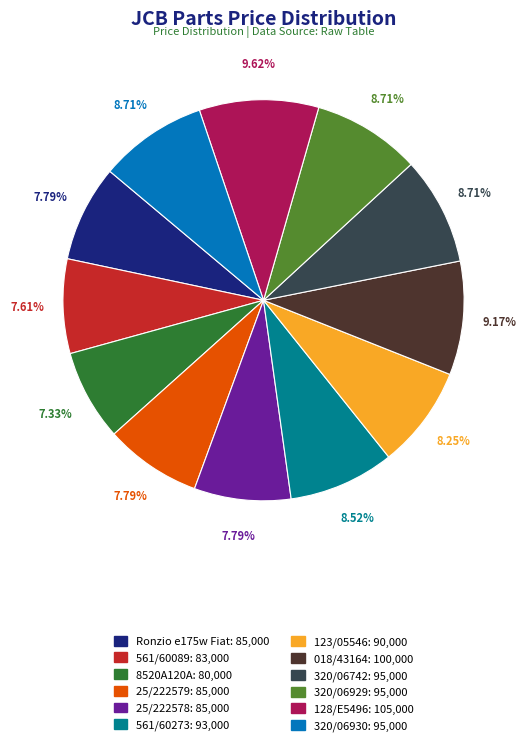

Between 123/05546 and 561/60089, which is larger?

123/05546